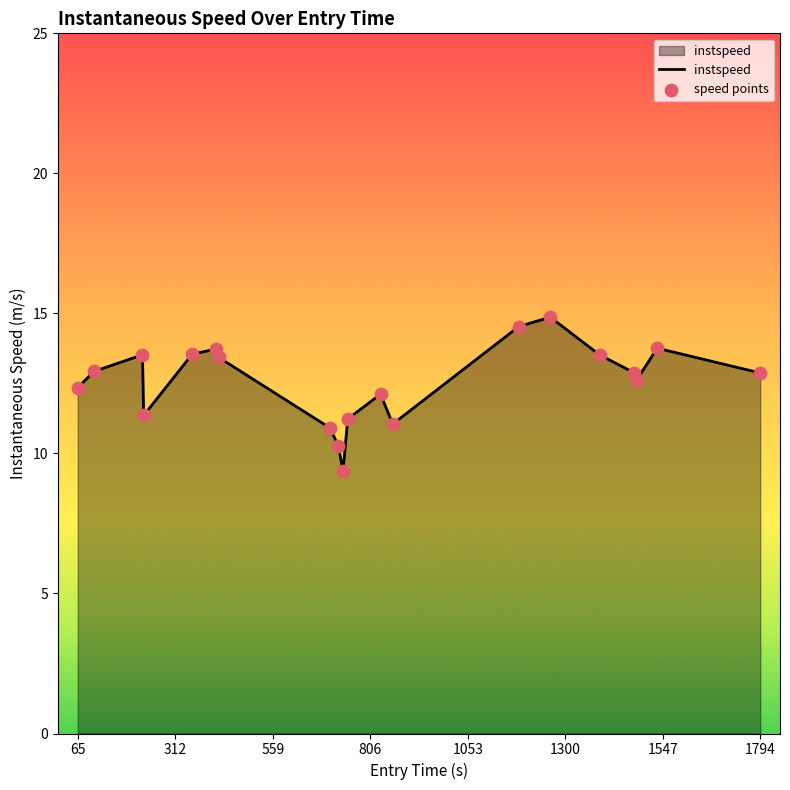

What is the maximum value shown in the chart?

14.9